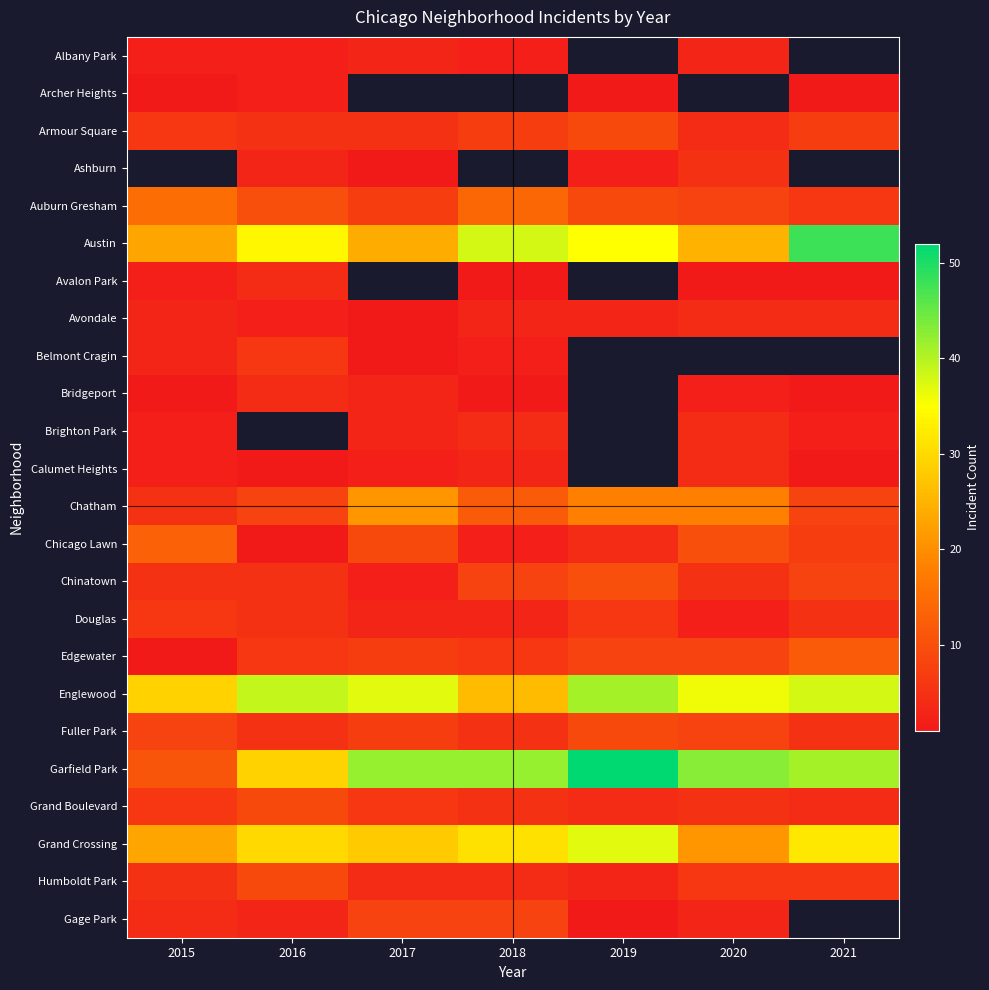

What is the difference between the highest and lowest values at 2017?

41.0